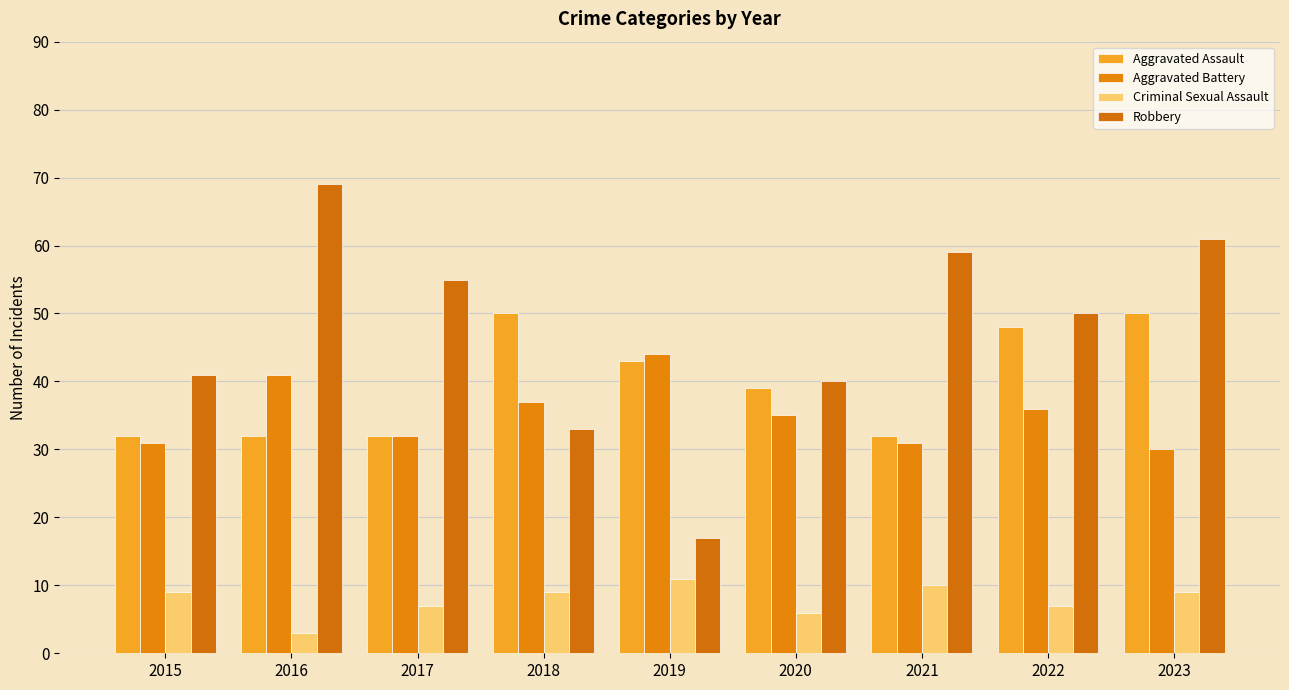

What is the value of the Aggravated Battery bar at the 7th from the left?

31